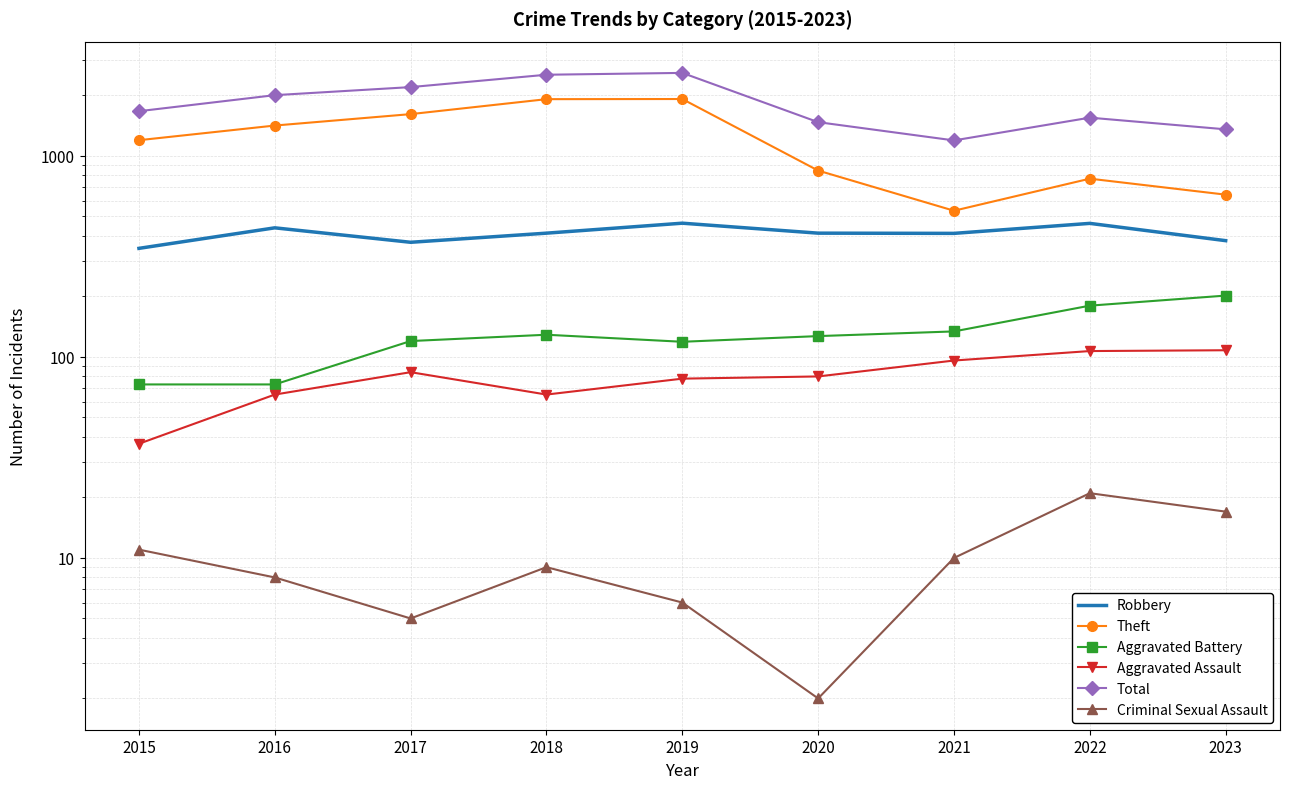

At which category does Robbery reach its first local peak?

2016